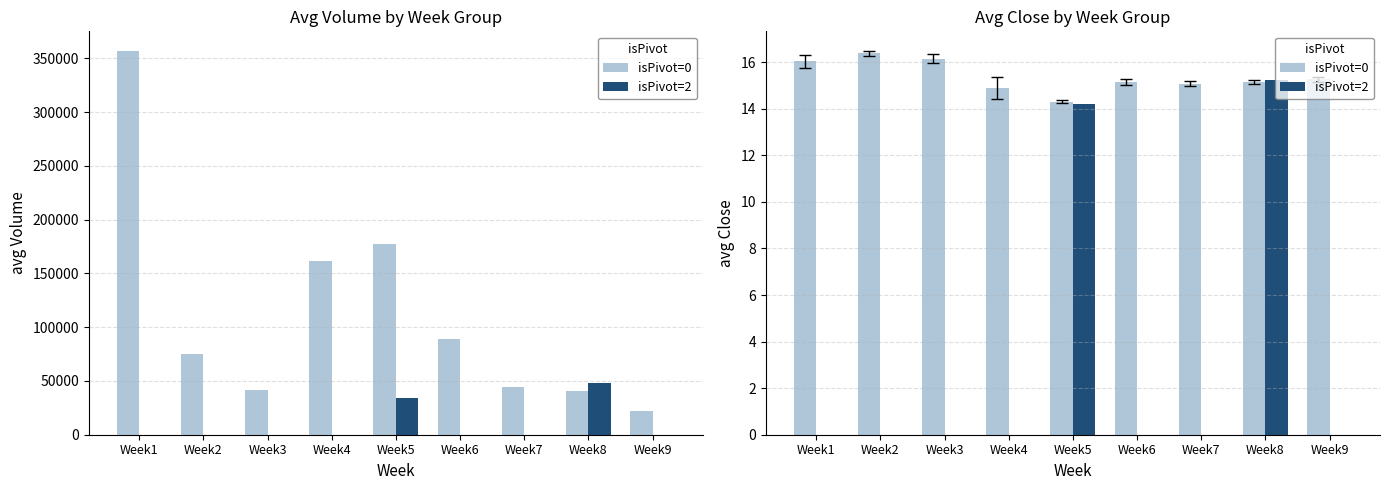

Which series has the largest total across all categories?

isPivot=0